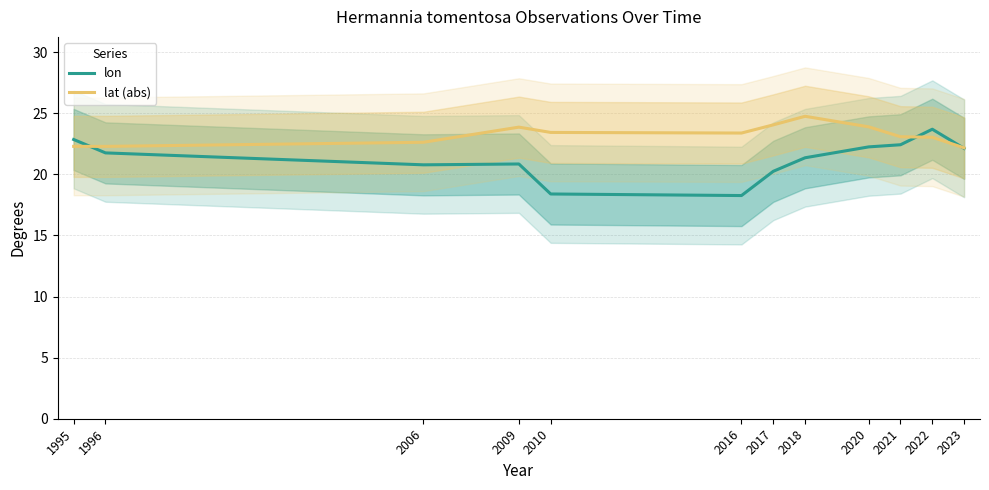

What is the sum of the lat (abs) values at 1996 and 2021?

45.4